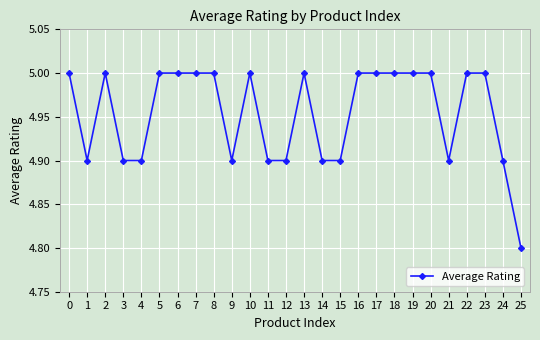

What is the value of the 5th point from the left?

4.9